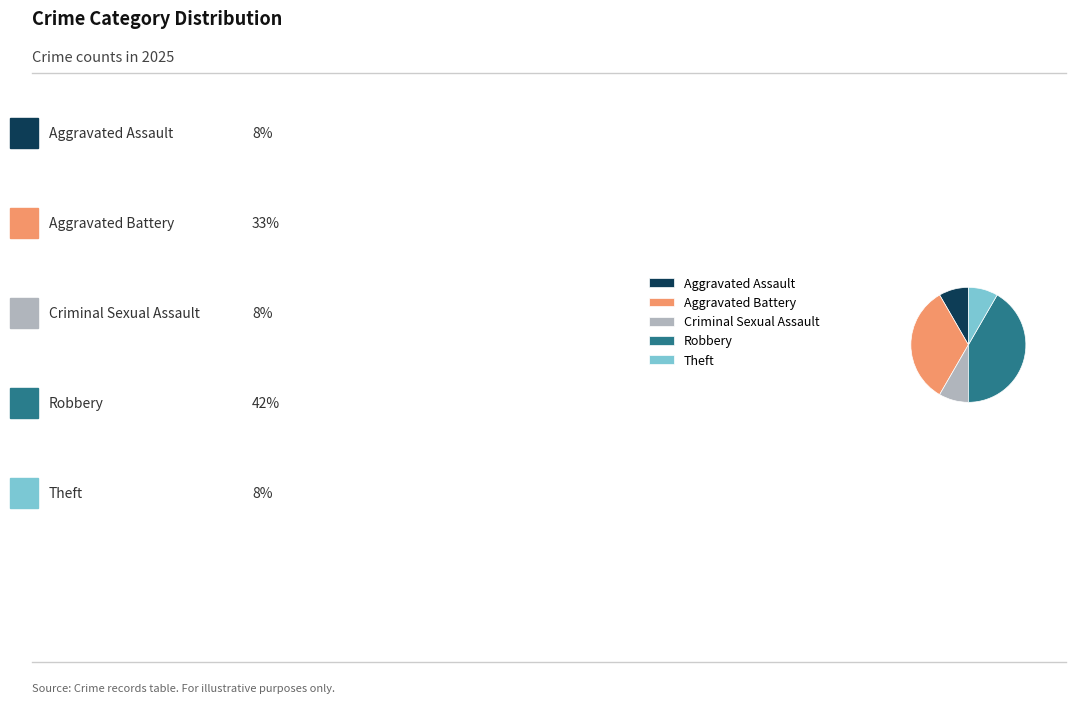

Which has a higher value, Robbery or Theft?

Robbery